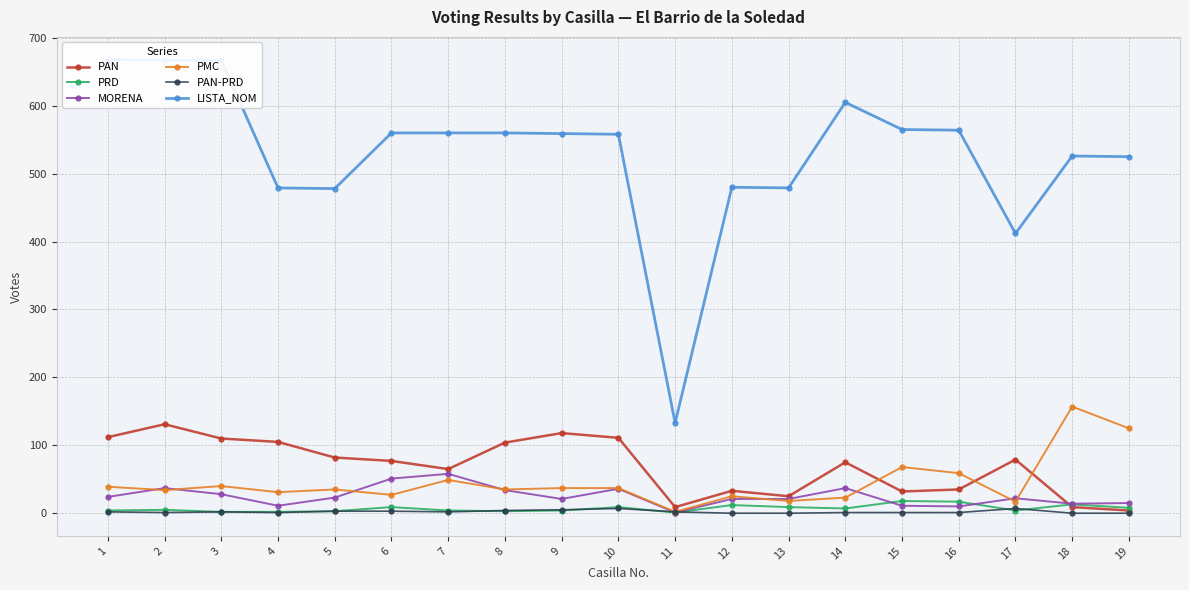

Reading right to left, extract all data points from this chart.

PAN: 19=4	18=9	17=79	16=35	15=32	14=75	13=25	12=33	11=9	10=111	9=118	8=104	7=65	6=77	5=82	4=105	3=110	2=131	1=112
PRD: 19=8	18=13	17=4	16=17	15=18	14=7	13=9	12=12	11=1	10=9	9=4	8=3	7=4	6=9	5=3	4=2	3=2	2=5	1=4
MORENA: 19=15	18=14	17=22	16=10	15=11	14=37	13=21	12=21	11=1	10=36	9=21	8=34	7=58	6=51	5=23	4=11	3=28	2=37	1=24
PMC: 19=125	18=157	17=17	16=59	15=68	14=23	13=18	12=25	11=2	10=37	9=37	8=35	7=49	6=27	5=35	4=31	3=40	2=34	1=39
PAN-PRD: 19=0	18=0	17=7	16=1	15=1	14=1	13=0	12=0	11=2	10=7	9=5	8=4	7=2	6=3	5=3	4=1	3=2	2=1	1=2
LISTA_NOM: 19=525	18=526	17=412	16=564	15=565	14=605	13=479	12=480	11=133	10=558	9=559	8=560	7=560	6=560	5=478	4=479	3=667	2=667	1=668